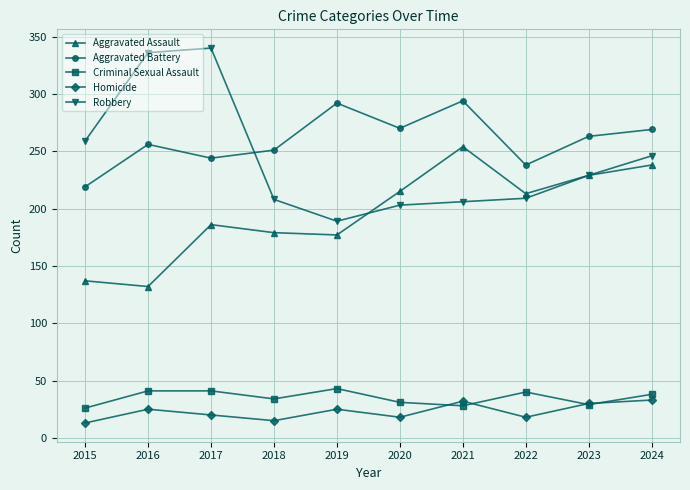

What is the minimum value for Criminal Sexual Assault?

26